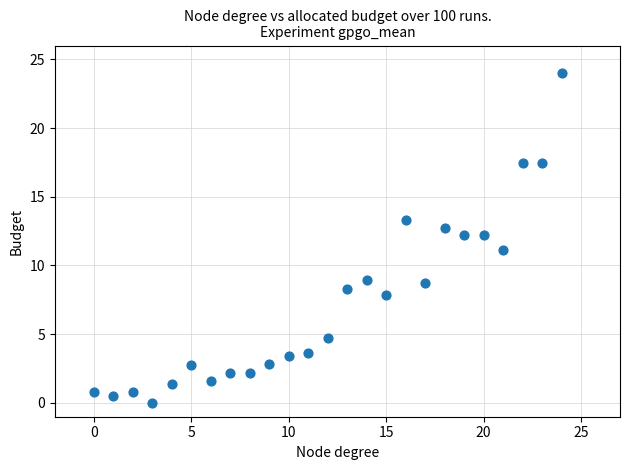

What is the range of Y values (max minus min)?

24.0